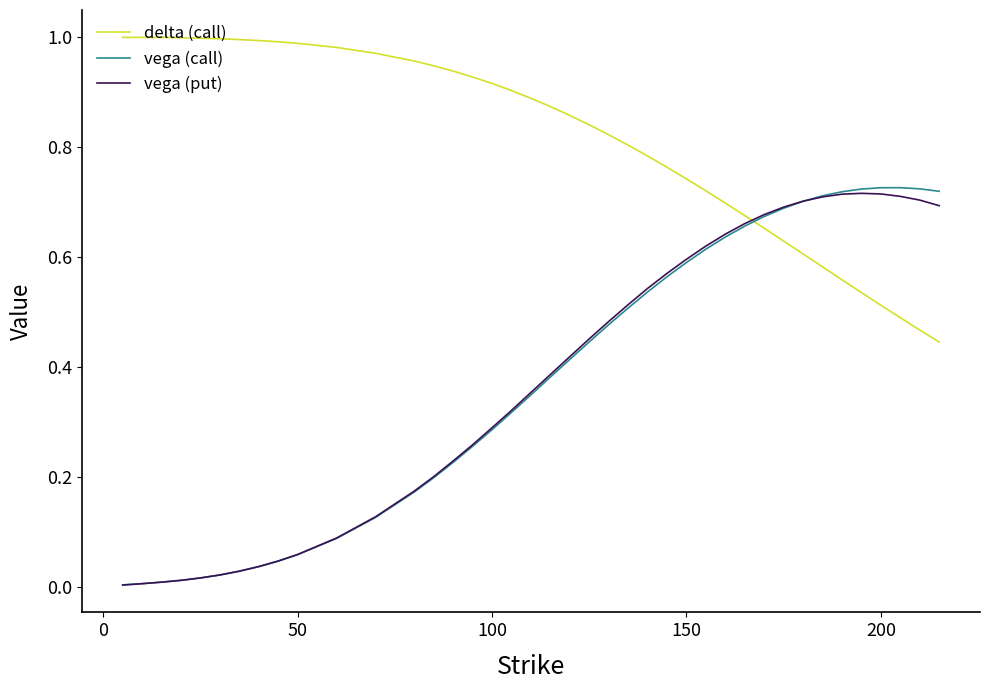

Which series has the largest total across all categories?

delta (call)